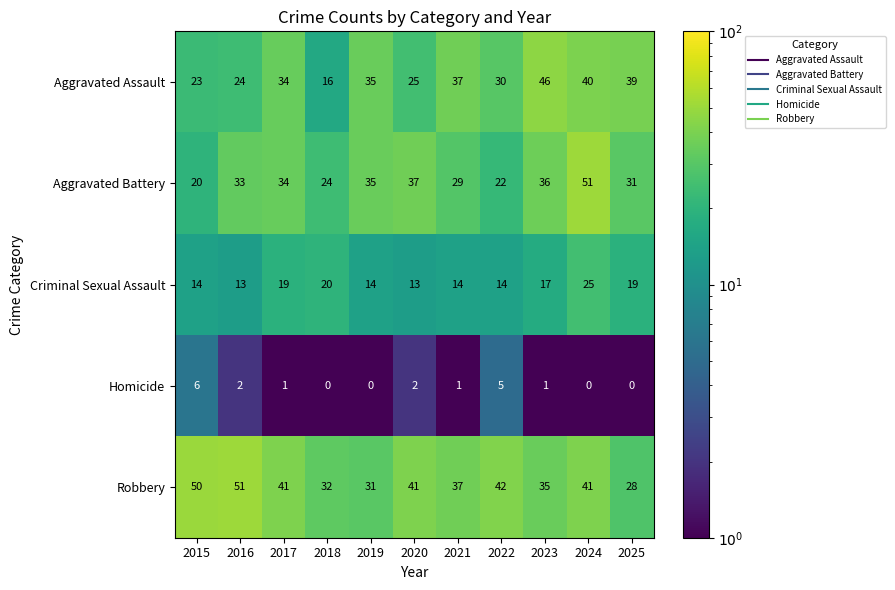

What value does the Aggravated Assault series have at 2016?

24